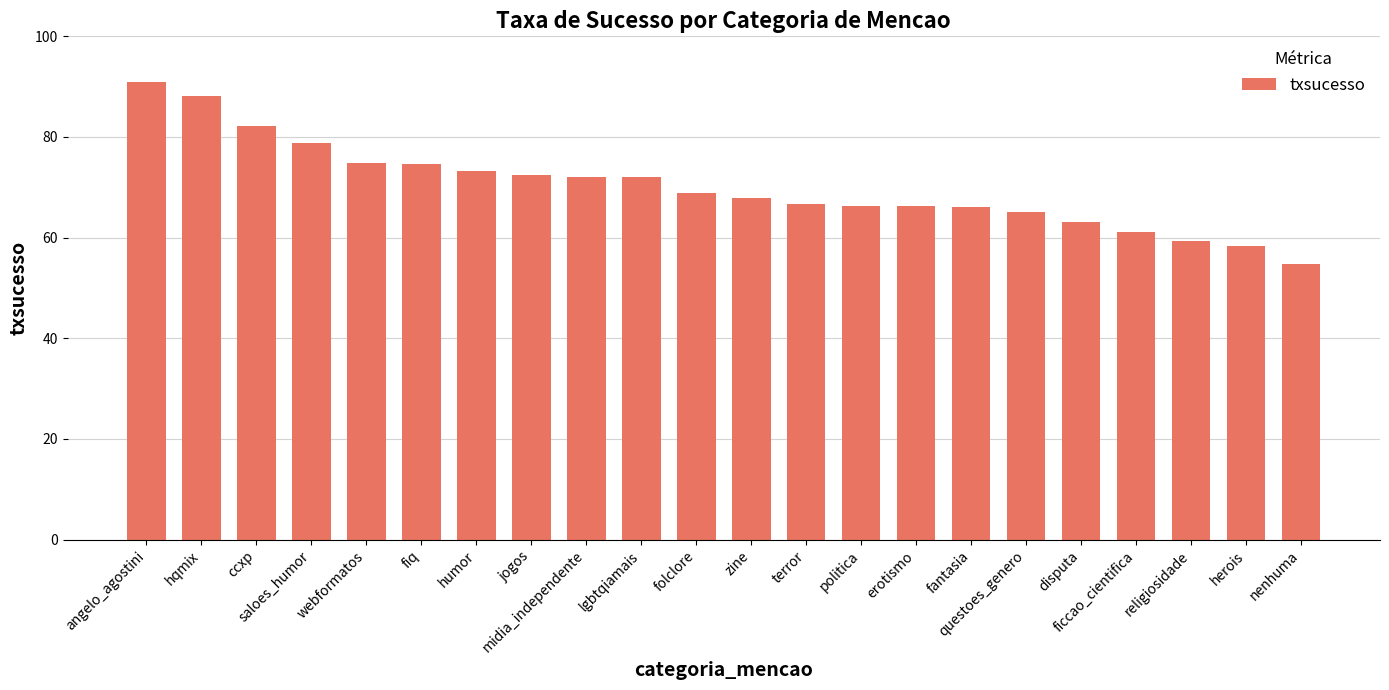

How many bars are there in total?

22